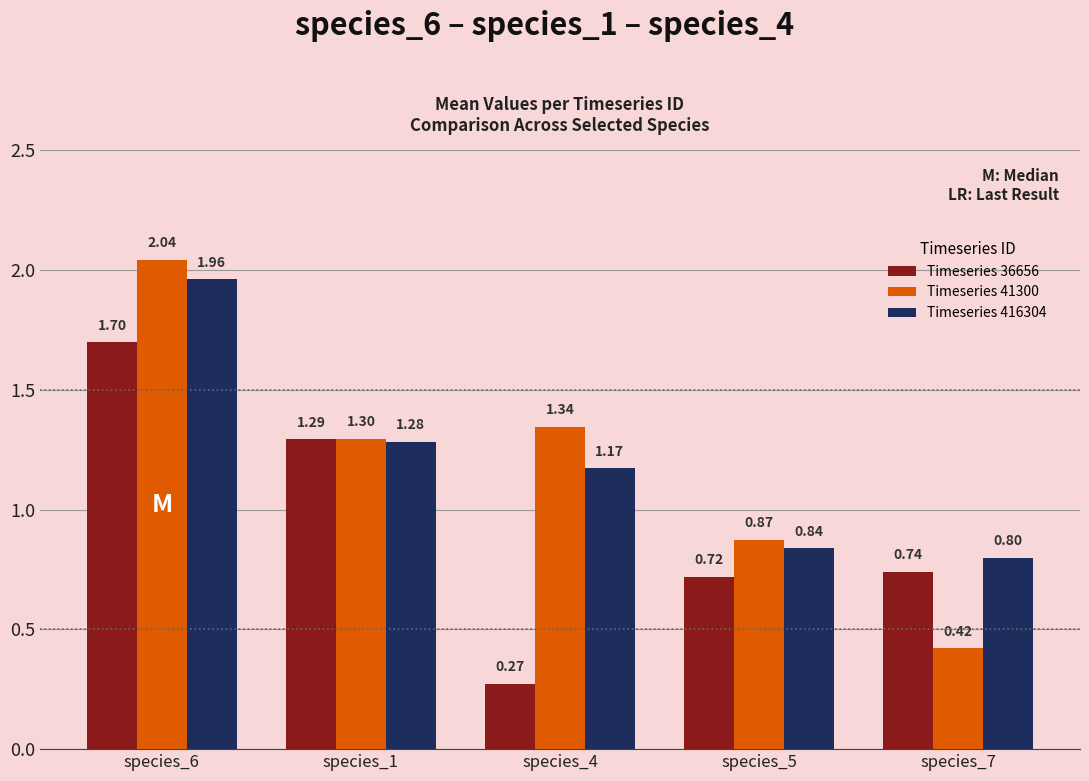

How many series are shown in this chart?

3